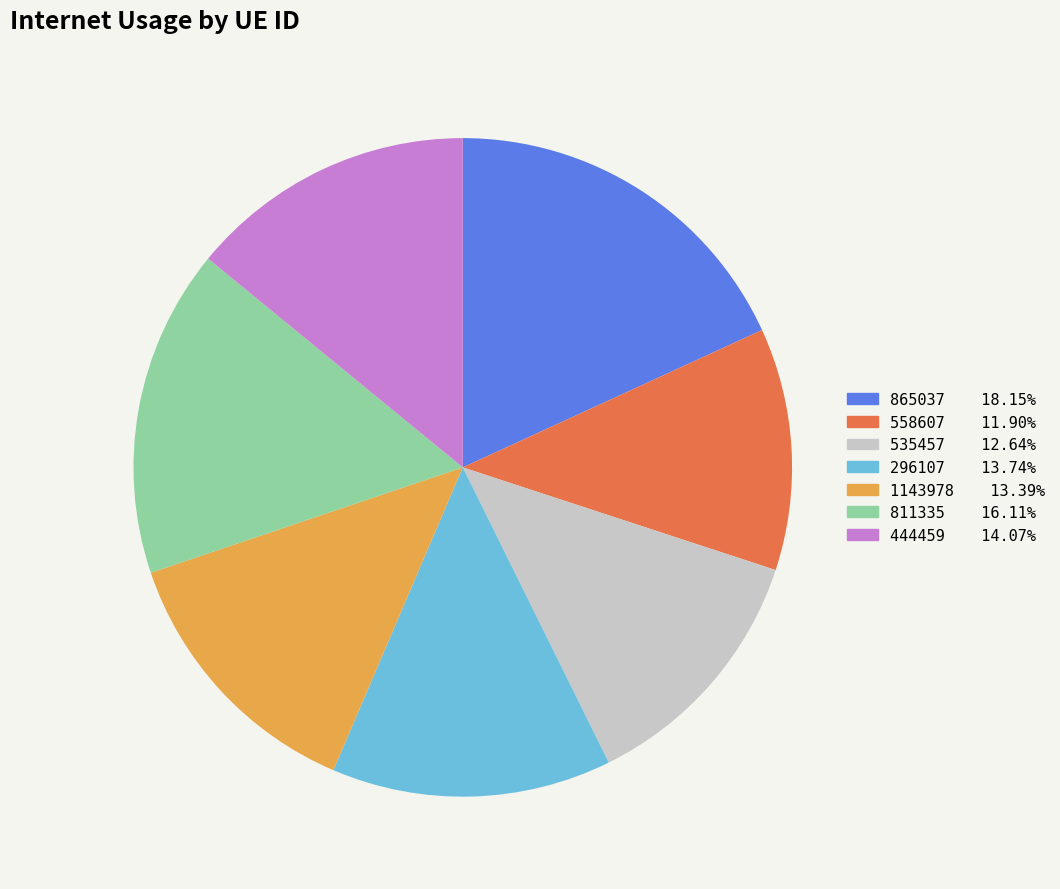

Does any single category account for the majority?

No